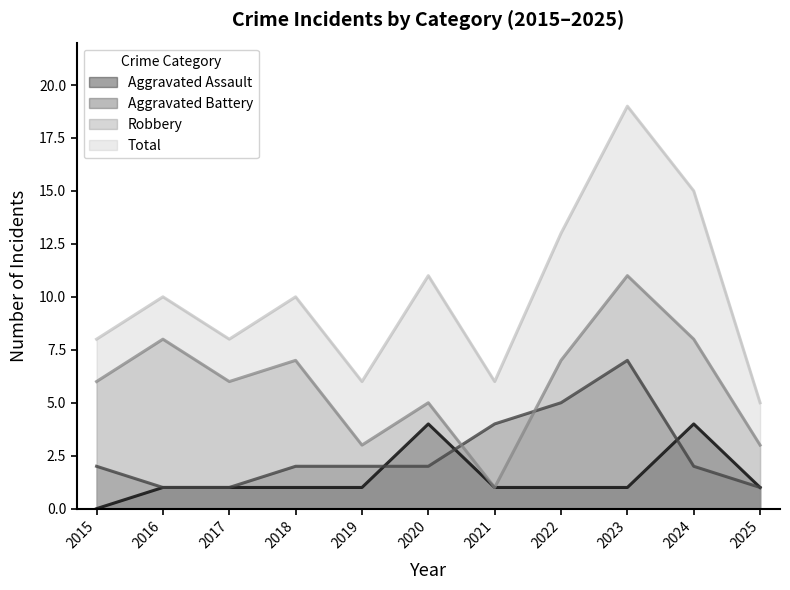

How many positive values does the Aggravated Assault series have?

10